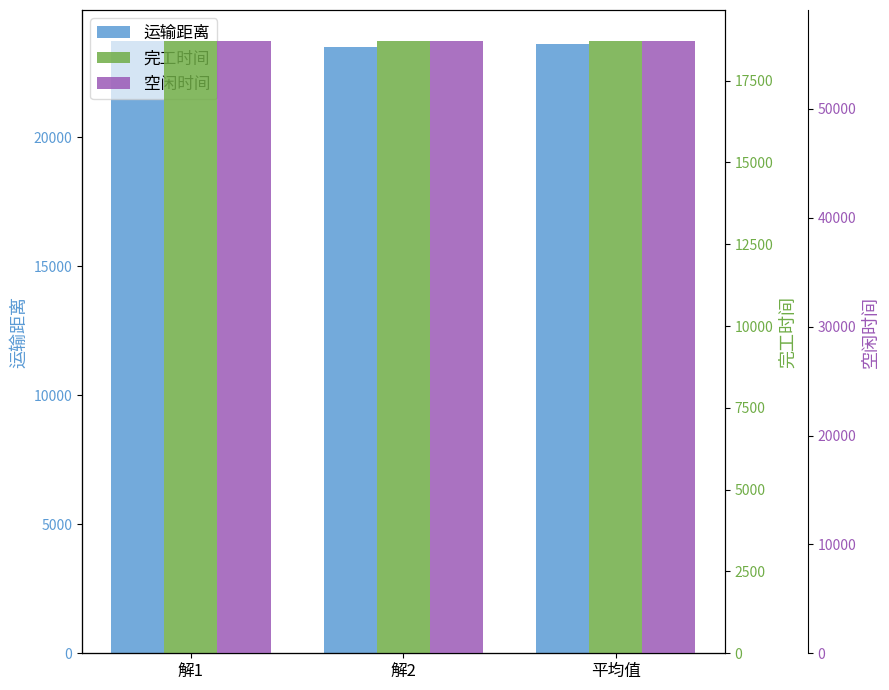

What is the maximum value for 完工时间?

18721.9